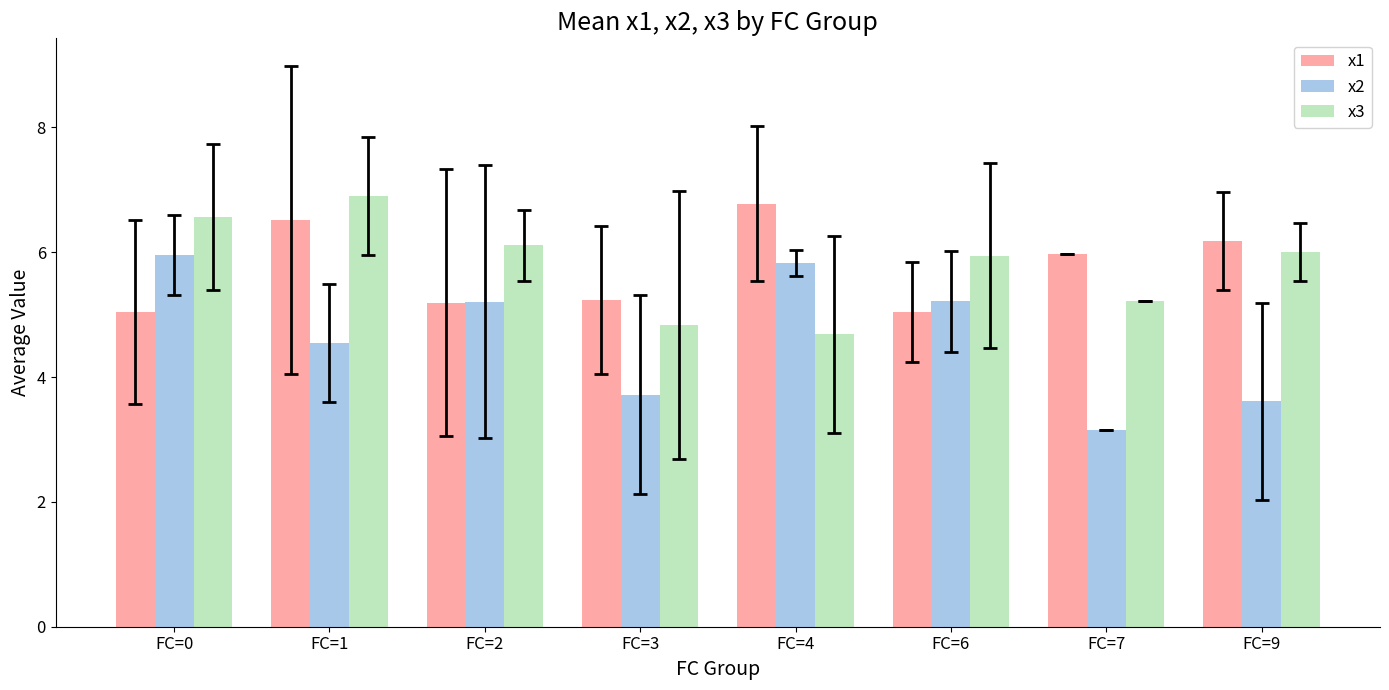

Which series has the largest range (max minus min)?

x2